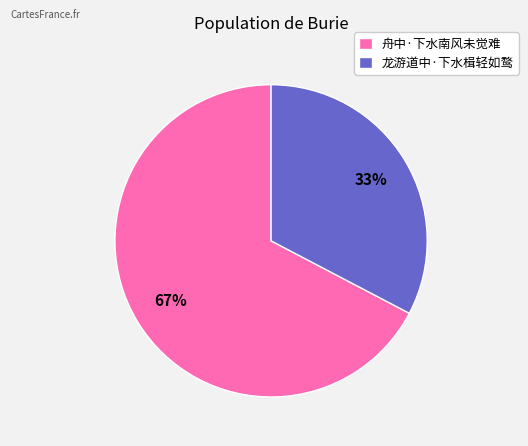

Combined, do 龙游道中·下水楫轻如鹜 and 舟中·下水南风未觉难 account for over 50%?

Yes